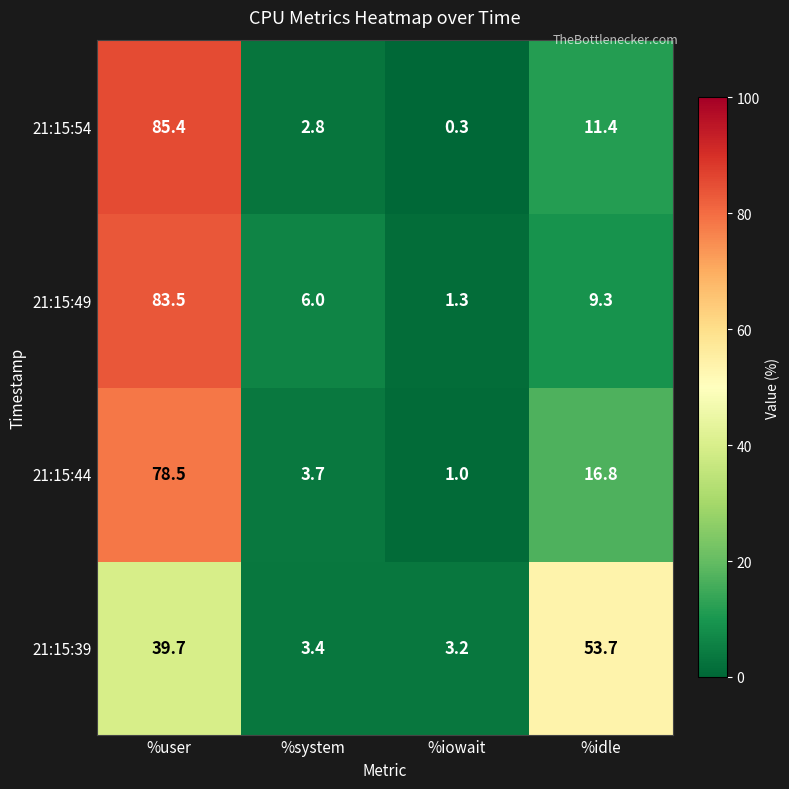

Reading right to left, transcribe all the data shown in this chart.

21:15:54: %idle=11.4	%iowait=0.3	%system=2.8	%user=85.4
21:15:49: %idle=9.3	%iowait=1.3	%system=6.0	%user=83.5
21:15:44: %idle=16.8	%iowait=1.0	%system=3.7	%user=78.5
21:15:39: %idle=53.7	%iowait=3.2	%system=3.4	%user=39.7